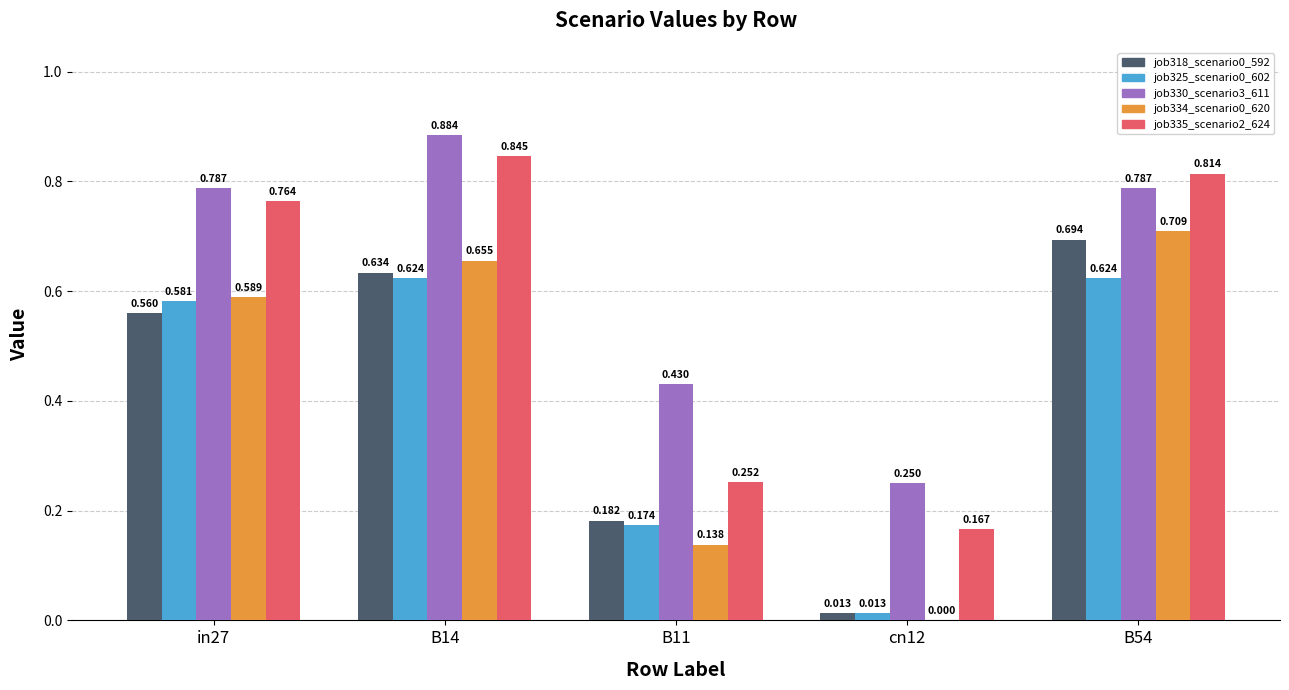

Is the value of job330_scenario3_611 at B11 greater than the value of job335_scenario2_624 at in27?

No